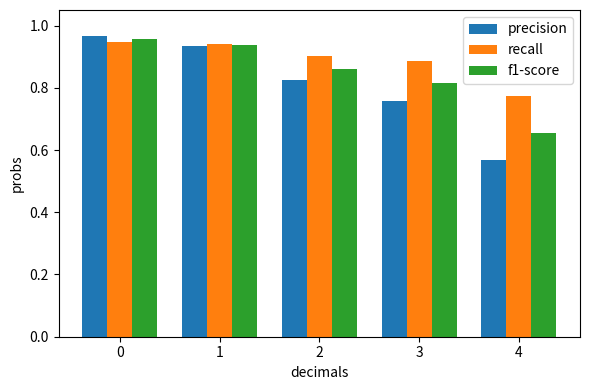

Does the chart contain stacked bars?

No